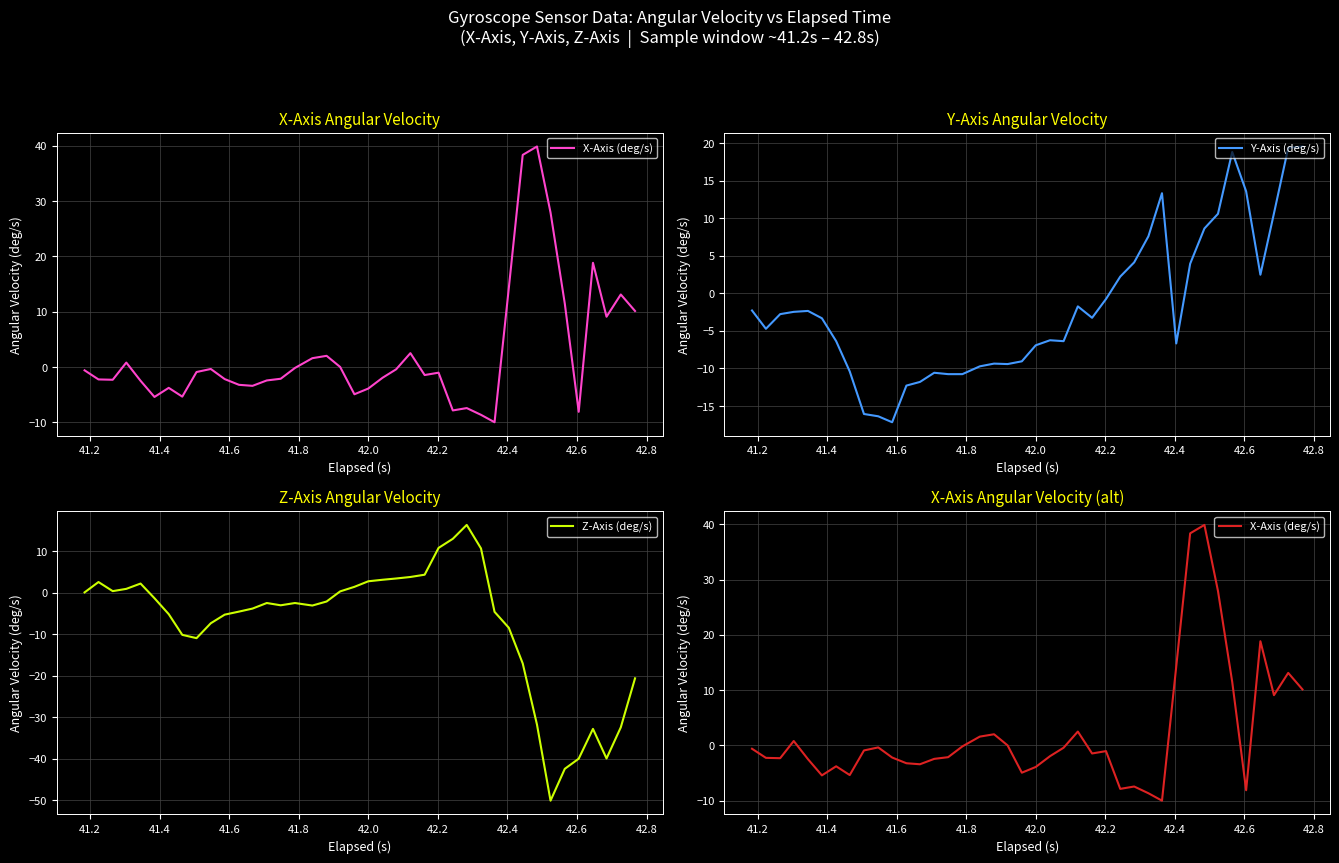

How many values in Y-Axis (deg/s) are above zero?

13